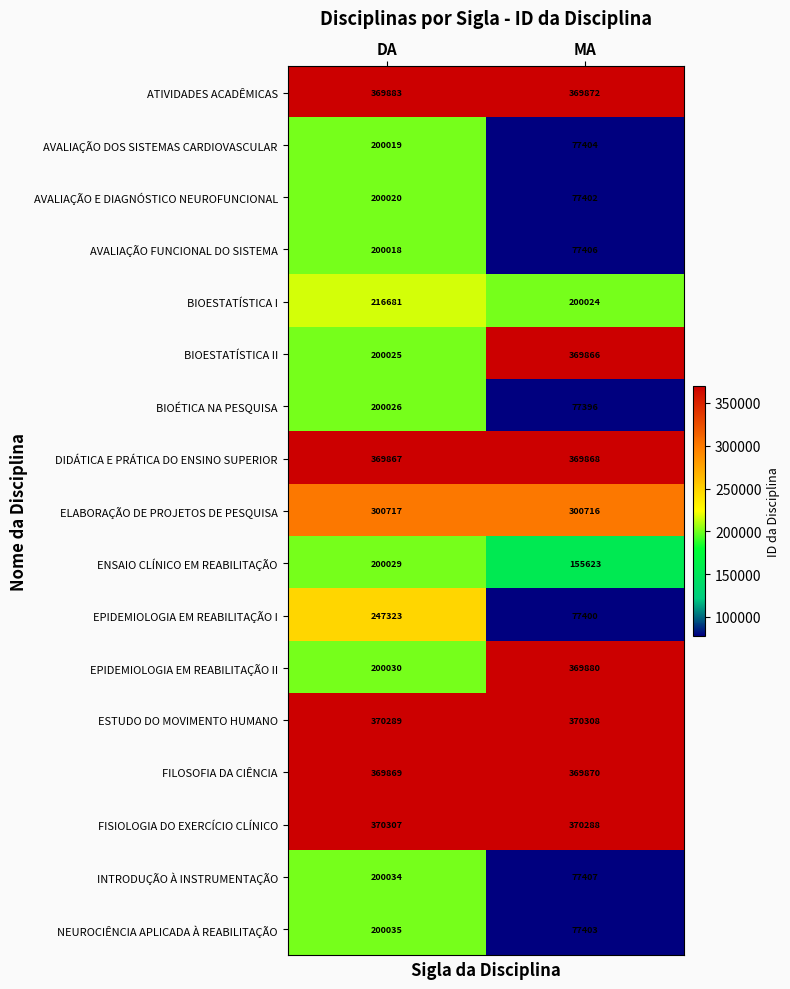

True or false: BIOESTATÍSTICA II has a value of 220825 at MA.

False